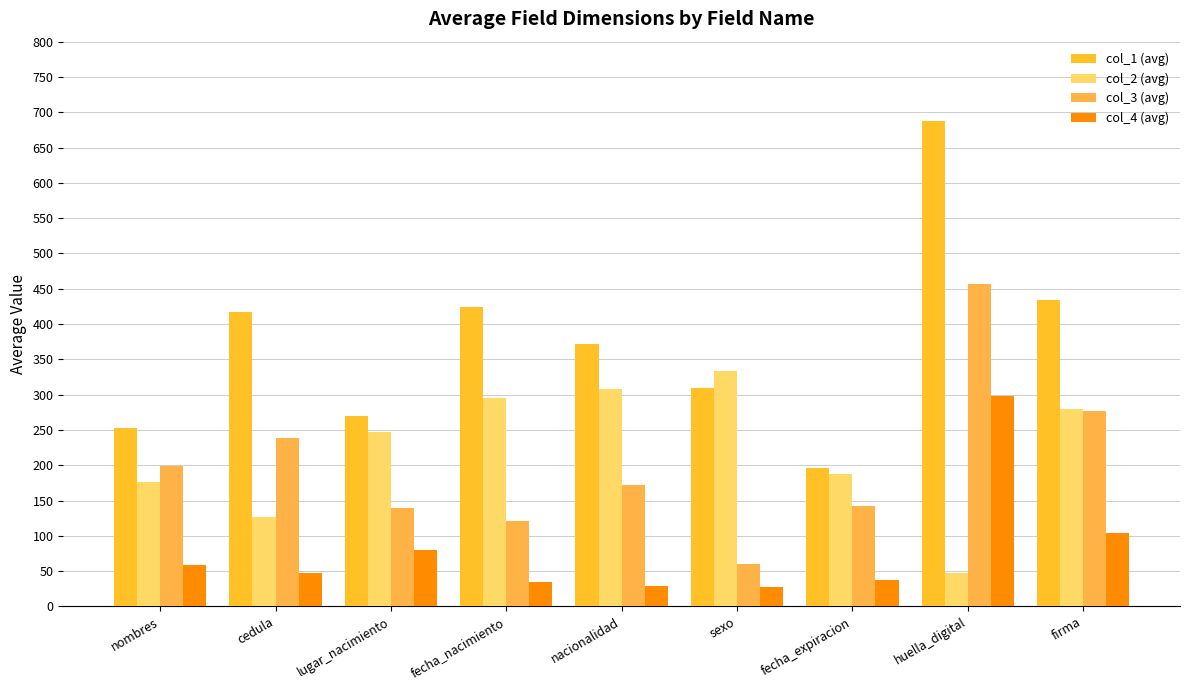

What is the greatest value displayed?

687.0